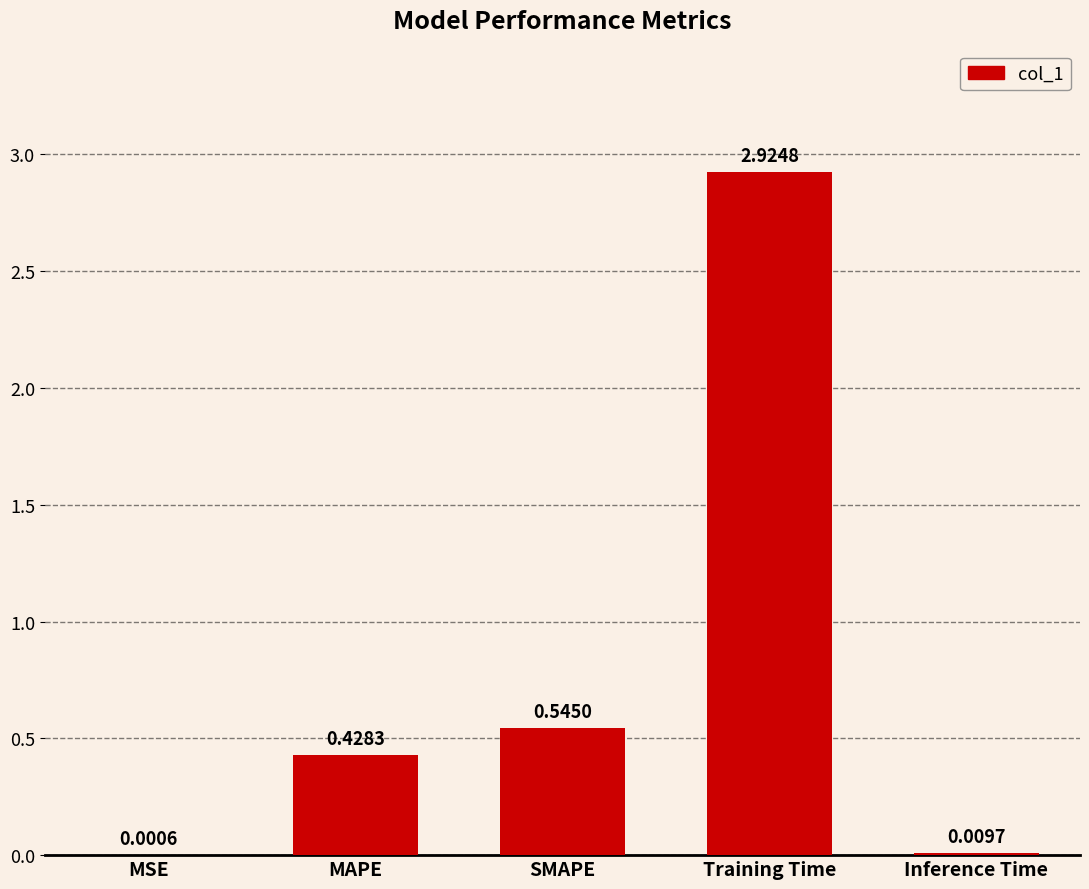

What is the sum of all values?

3.9